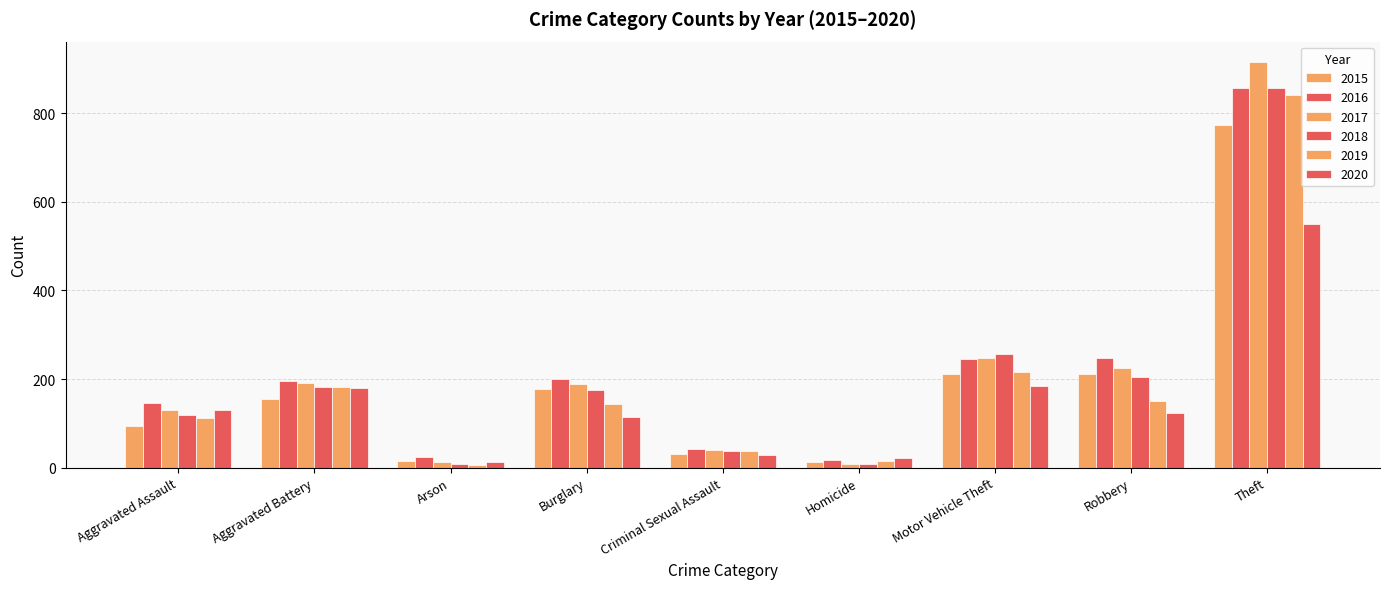

Between Robbery and Burglary, which is larger?

Robbery